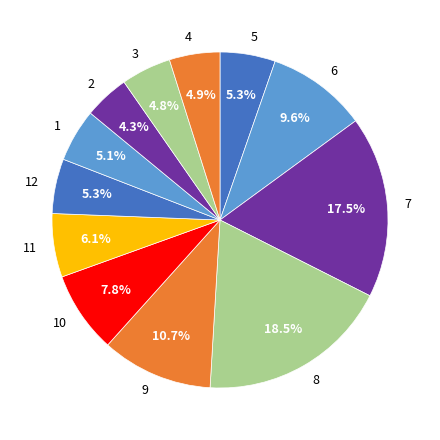

Is it true that 5 is 1% of the pie?

False